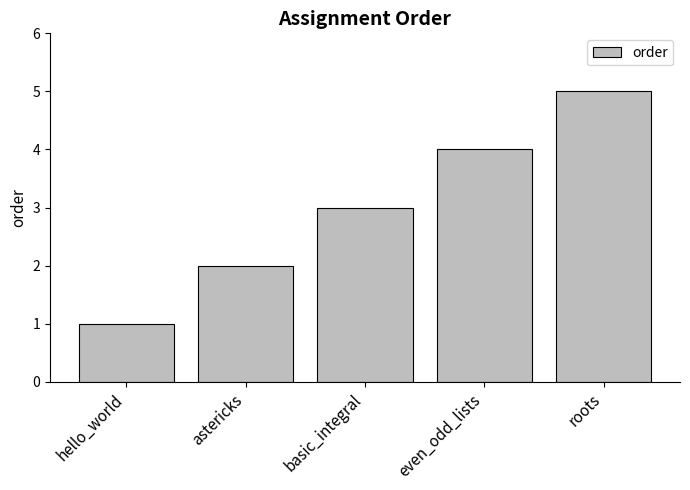

Read the value at astericks.

2